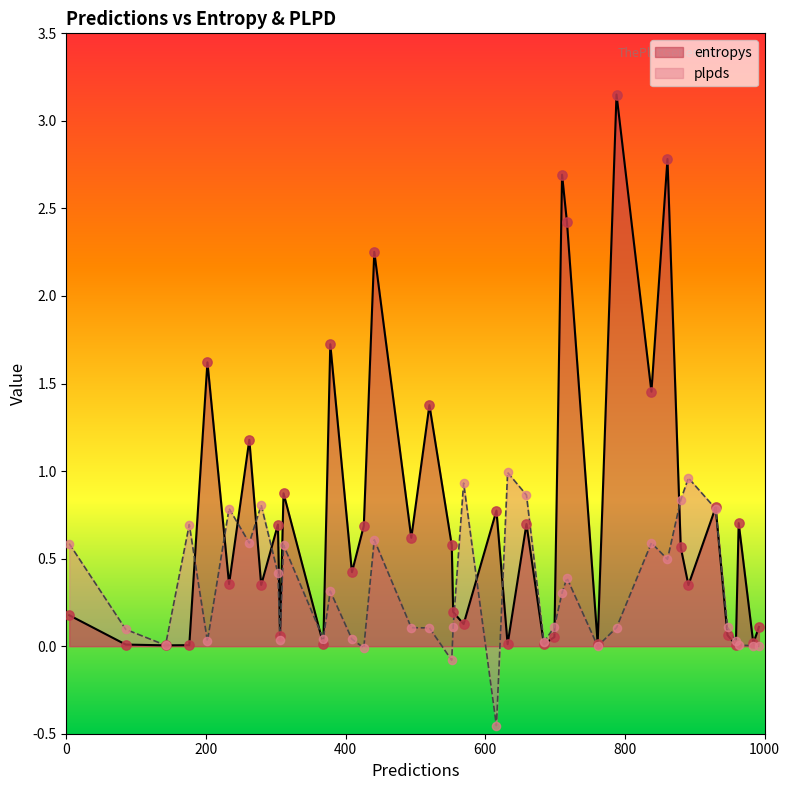

Which series reaches the minimum Y coordinate?

plpds